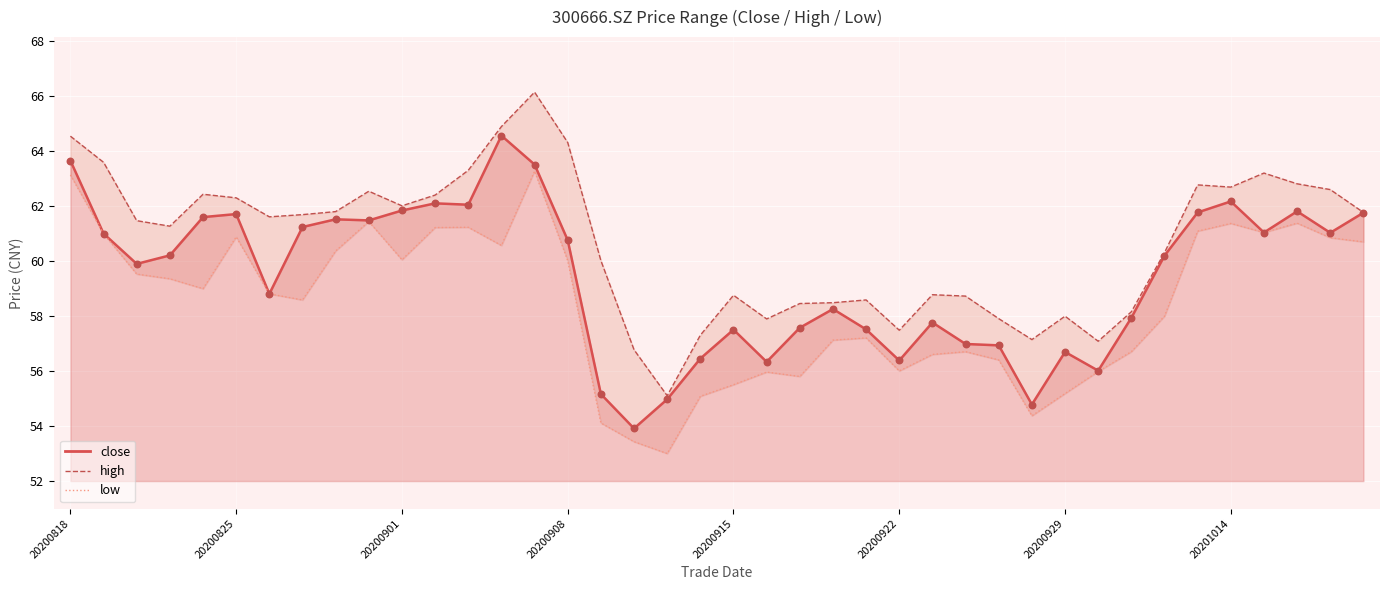

What are all the series names shown in the legend?

close, high, low